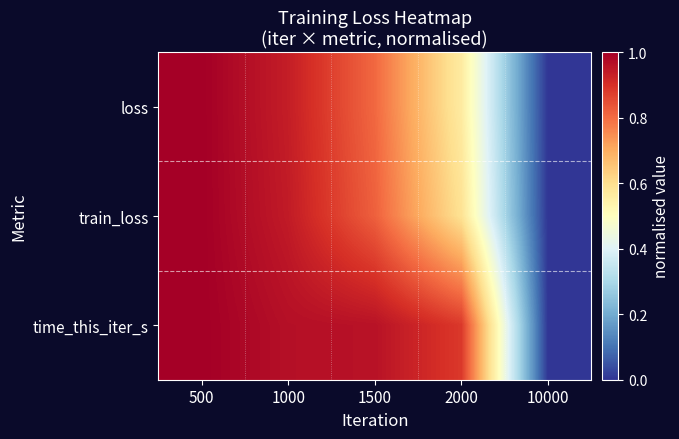

Reading right to left, what are all the values shown in this chart?

loss: 10000=0.0	2000=0.6	1500=0.8	1000=0.9	500=1.0
train_loss: 10000=0.0	2000=0.6	1500=0.8	1000=0.9	500=1.0
time_this_iter_s: 10000=0.0	2000=0.9	1500=1.0	1000=1.0	500=1.0